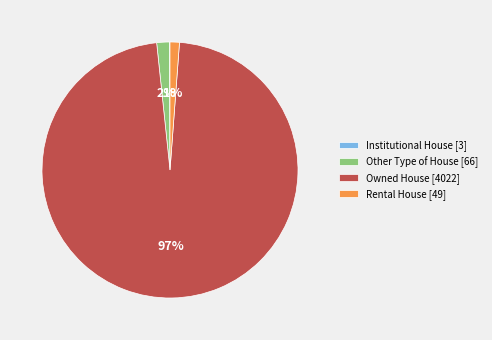

What percentage is the Owned House [4022] slice, to the nearest percent?

97%